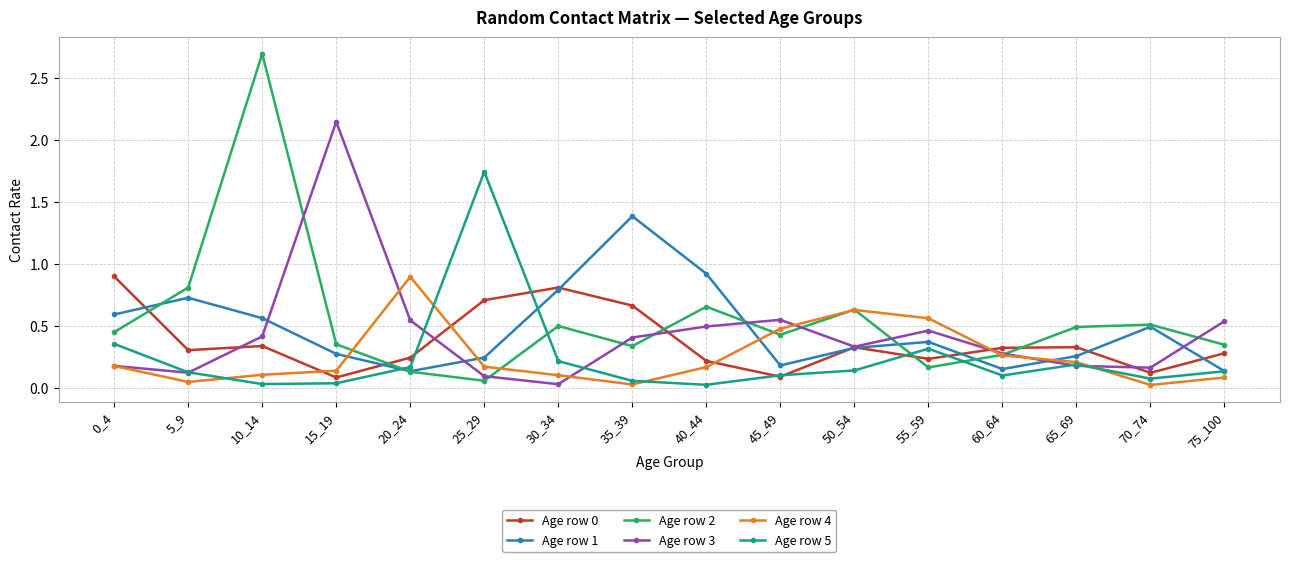

Where is the first local maximum for Age row 1?

5_9